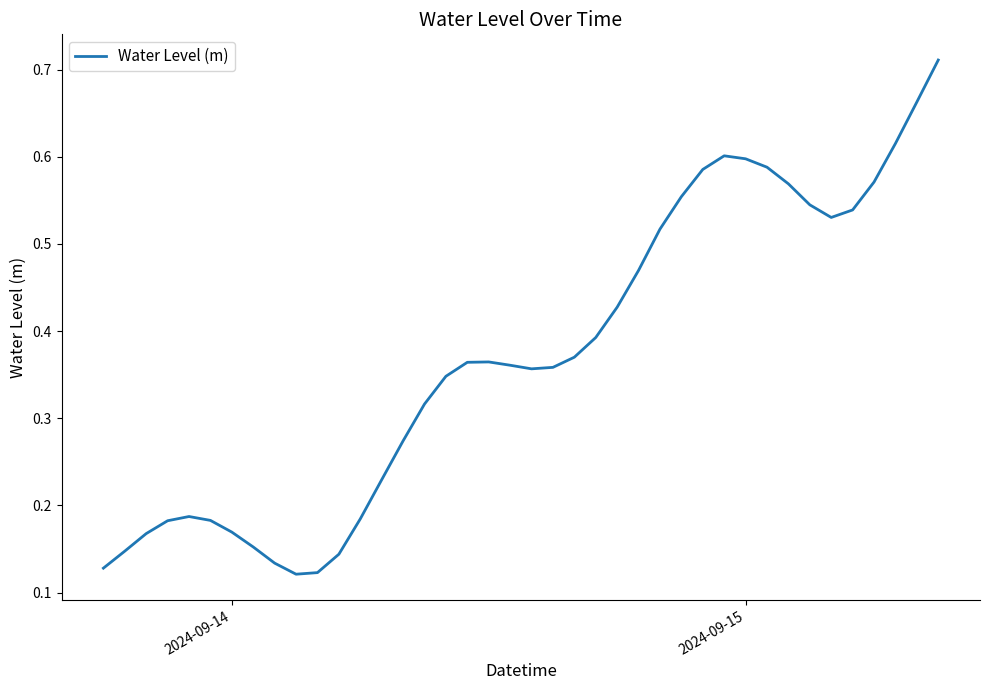

How many lines are shown in the chart?

1